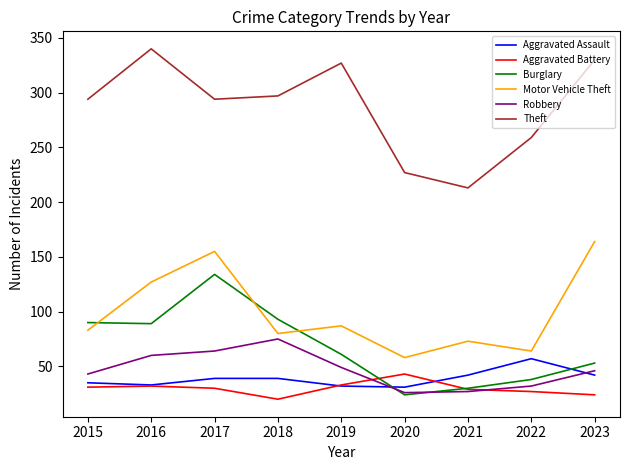

Which series has the largest range (max minus min)?

Theft